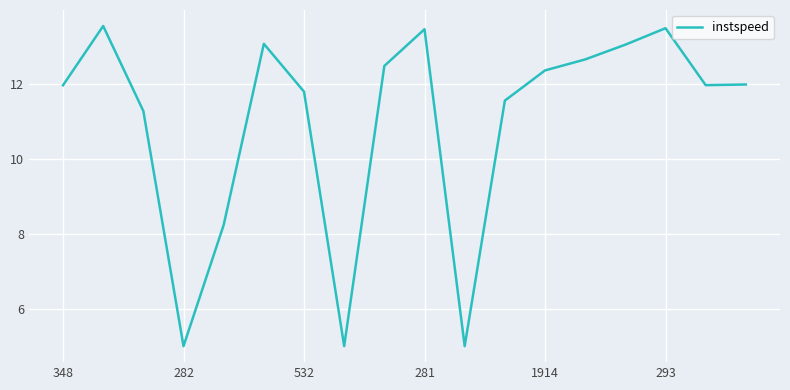

What is the maximum value shown in the chart?

13.6